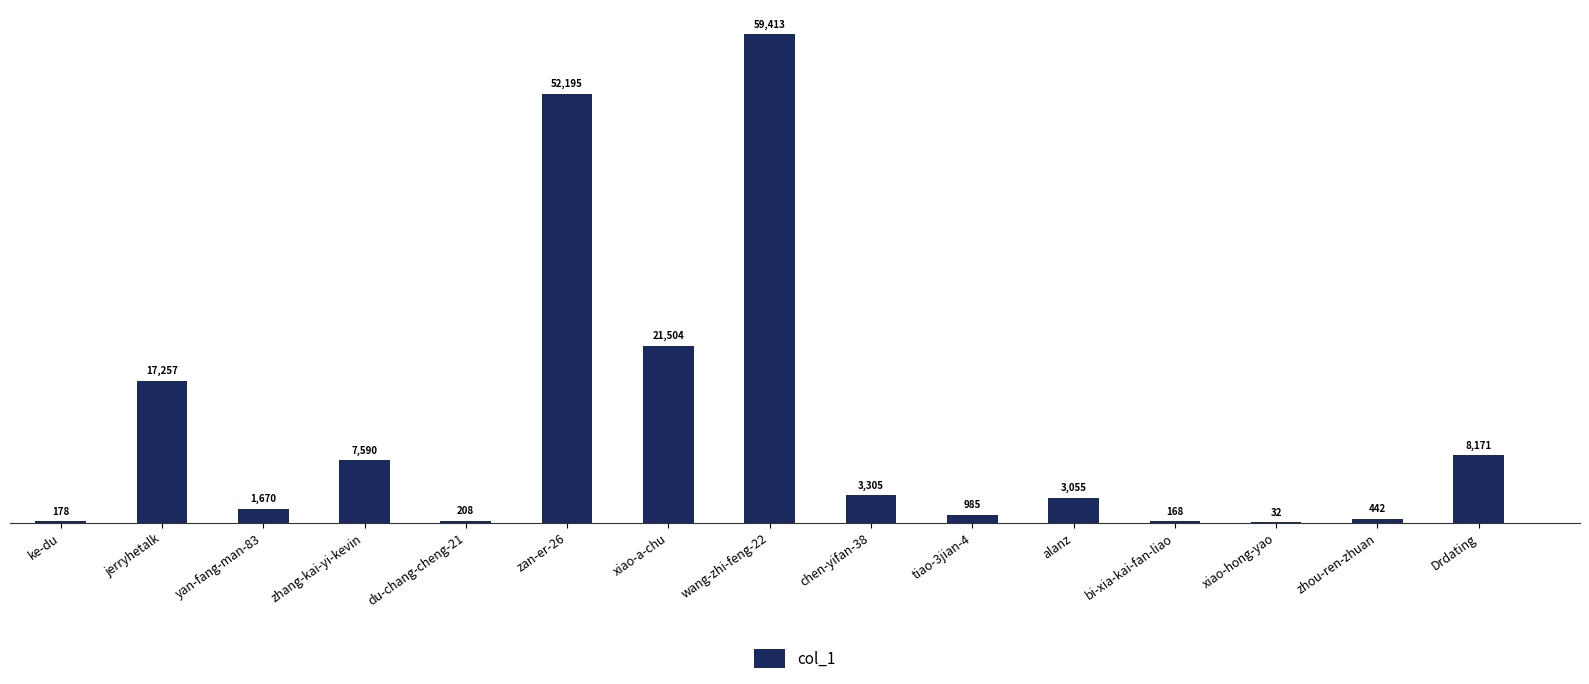

Is it true that the value at Drdating is 14055?

False